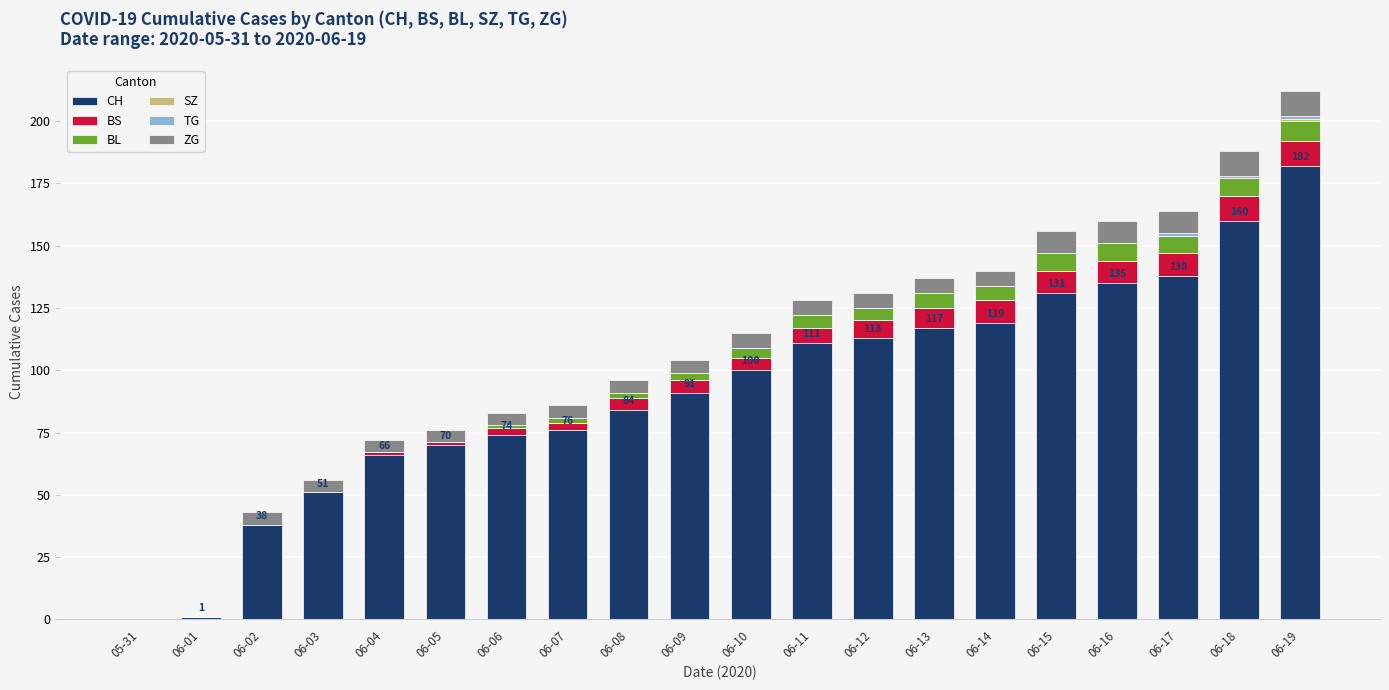

Are the bars grouped side by side (vs. stacked)?

No